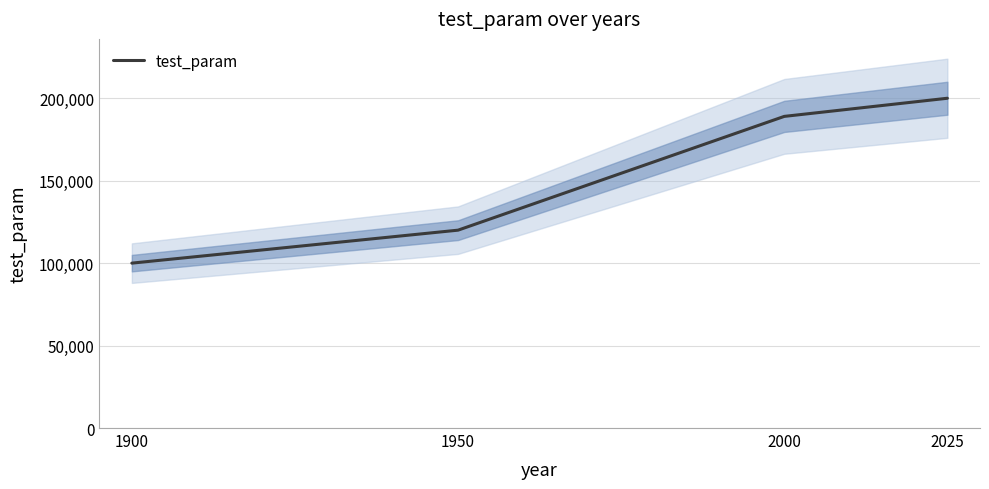

Reading right to left, list all the values displayed in this chart.

200000	189000	120000	100000